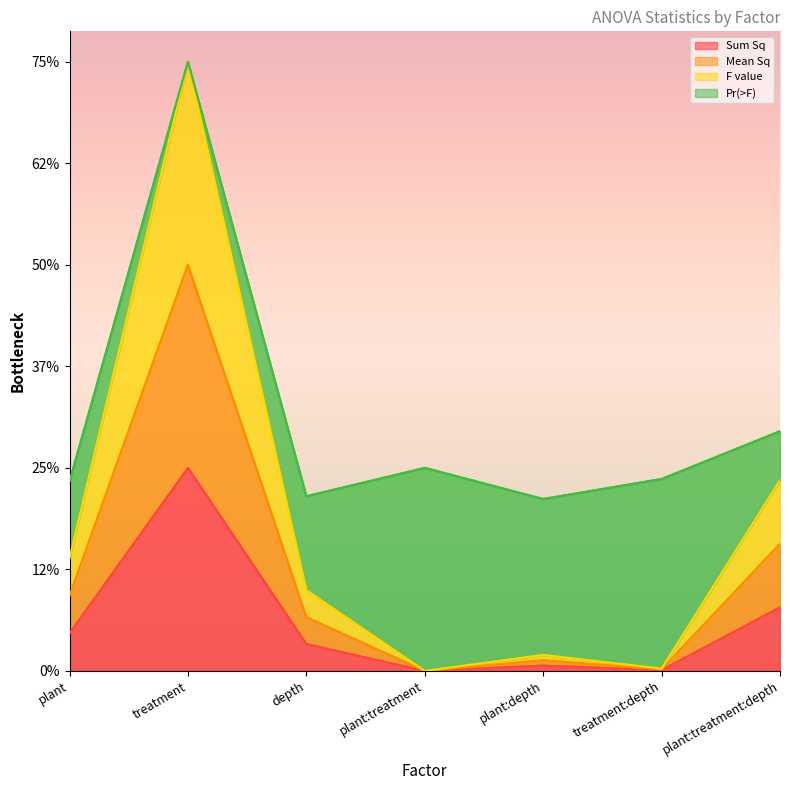

At which label does Sum Sq reach its peak?

treatment